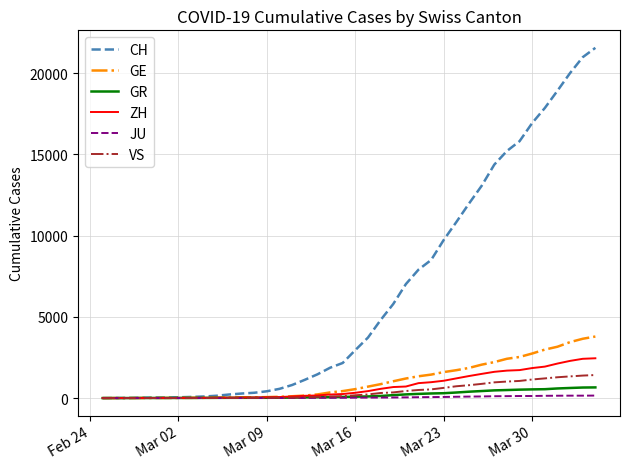

What is the maximum value shown in the chart?

21554